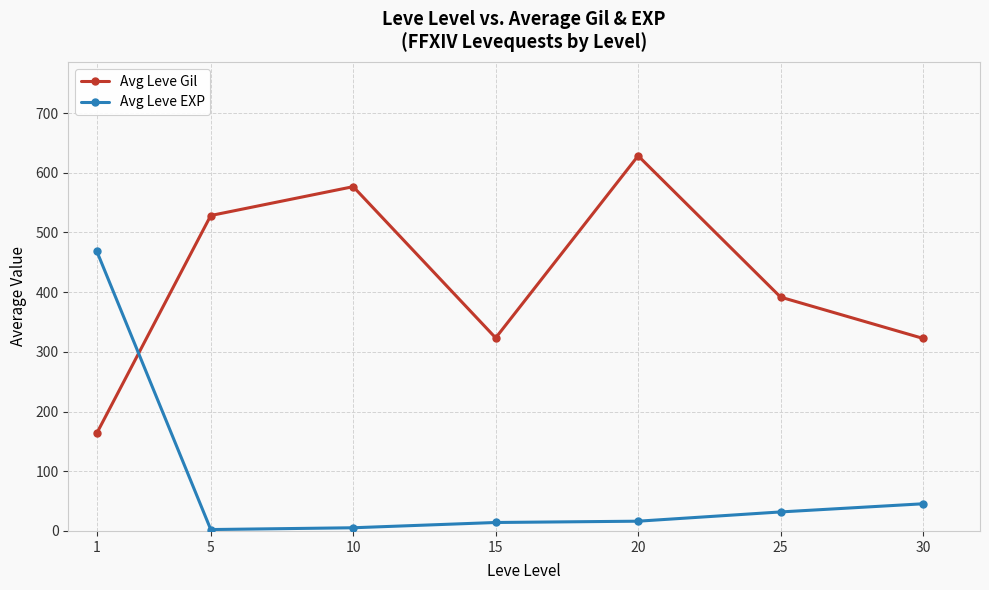

How many intersections are there between Avg Leve EXP and Avg Leve Gil?

1